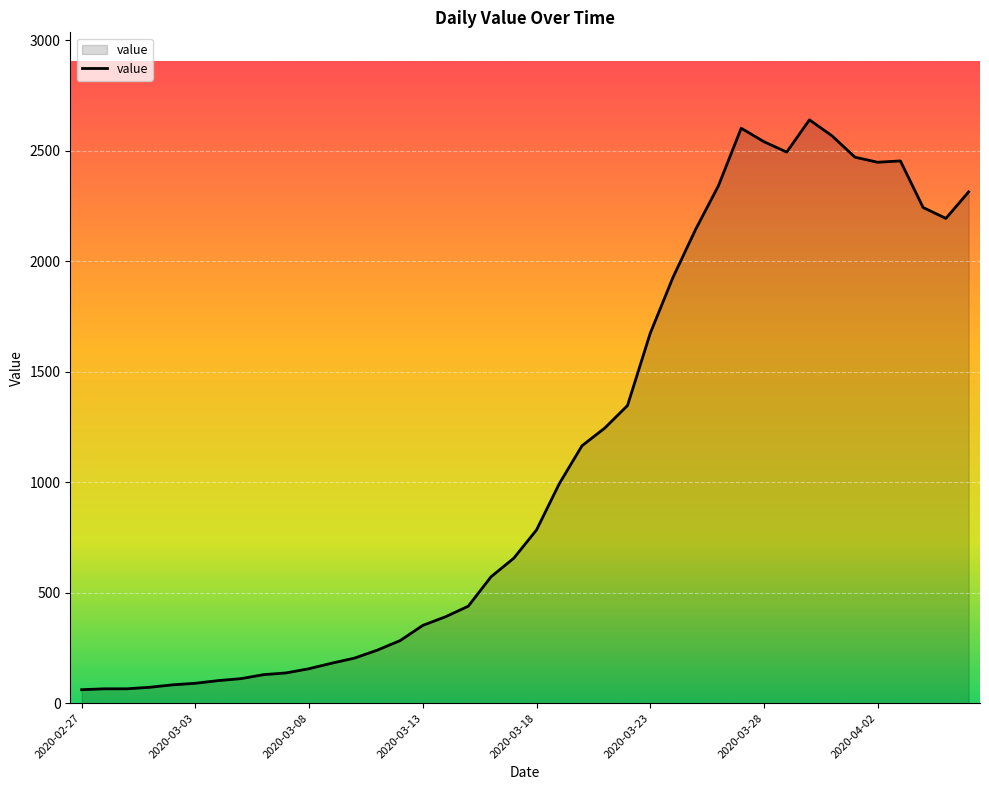

What is the difference between the maximum and minimum values?

2579